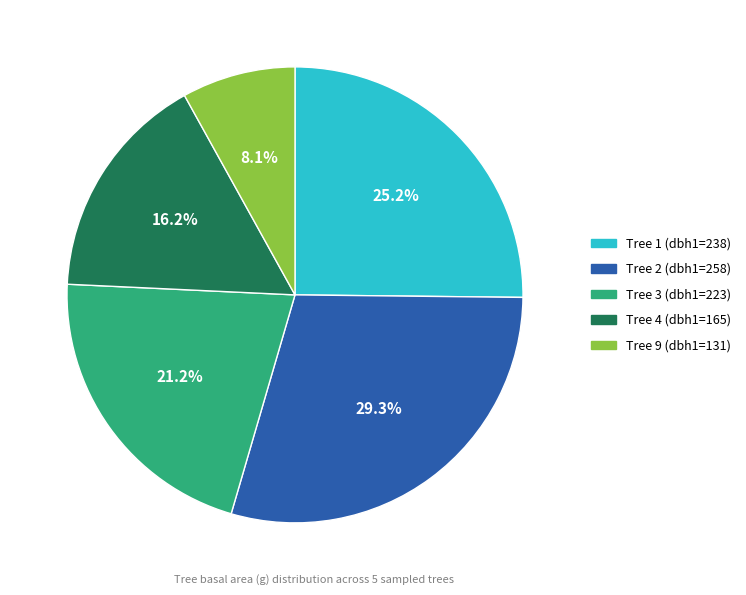

Does any single category account for the majority?

No